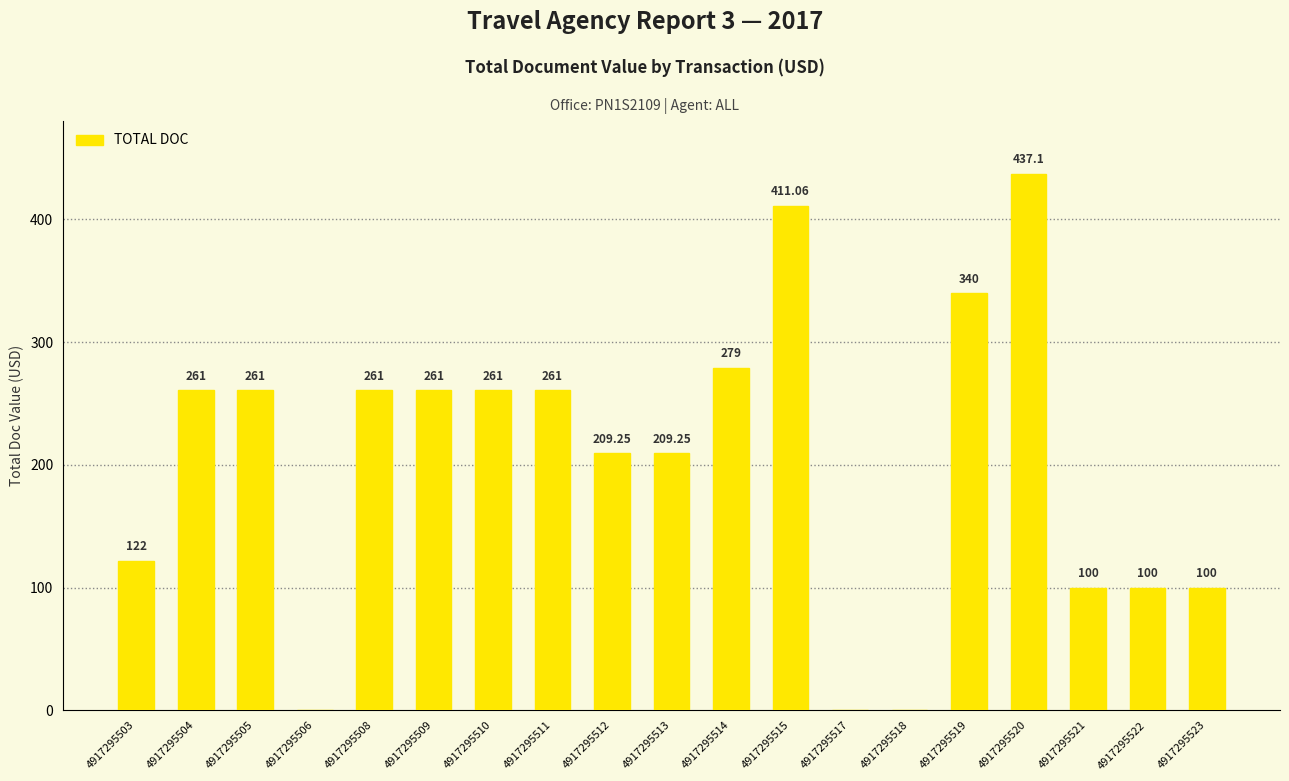

Which has a higher value, 4917295523 or 4917295510?

4917295510